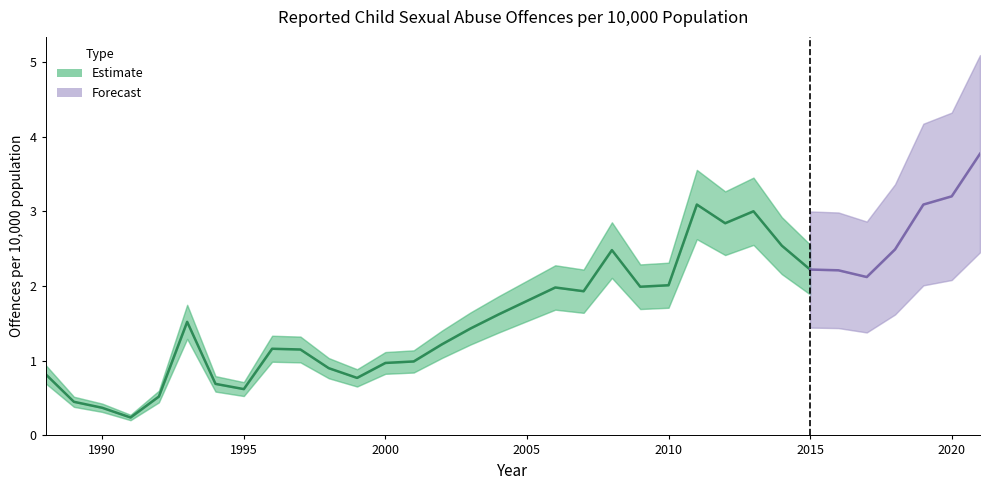

The value at 2007 is 0.5. True or false?

False